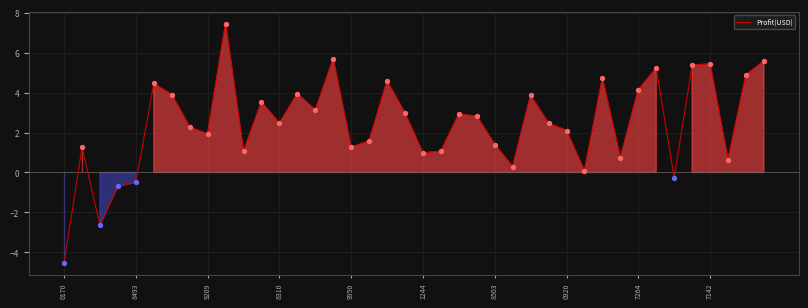

What is the minimum value shown in the chart?

-4.5